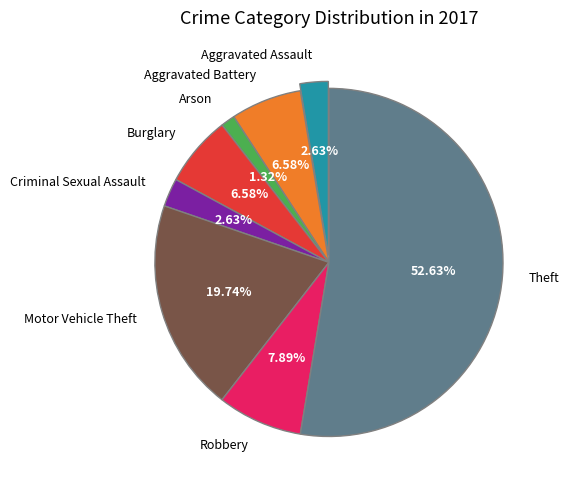

What is the smallest slice in the pie chart?

Arson